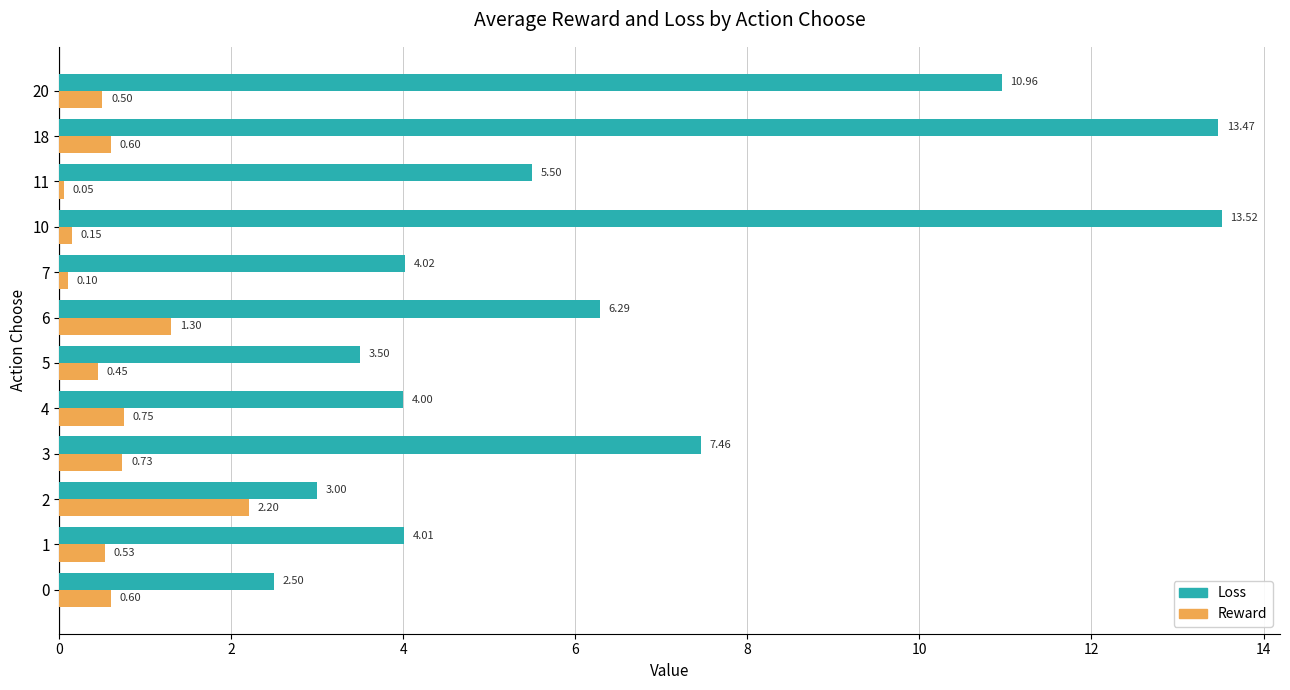

What is the difference between the highest and lowest values at 1?

3.5